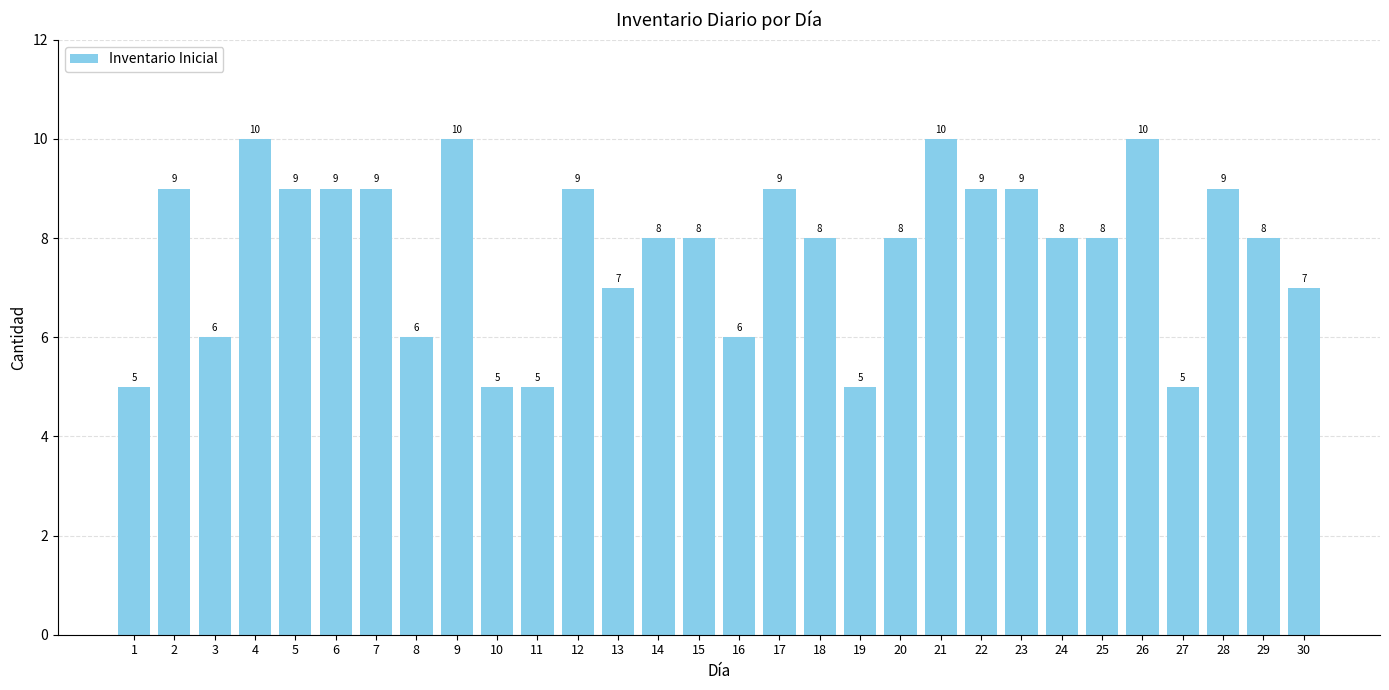

What is the change in value from 2 to 10?

-4